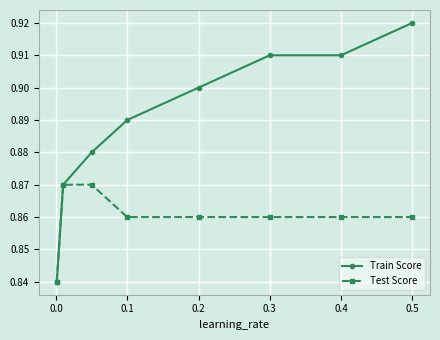

List the series in order of their peak value, lowest first.

Test Score, Train Score